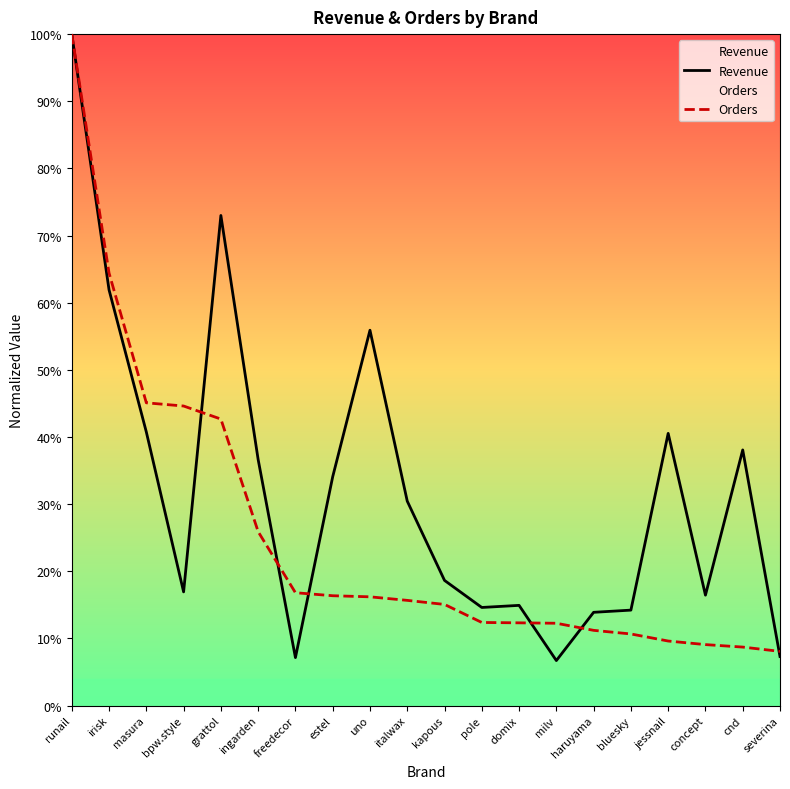

How many lines are shown in the chart?

2